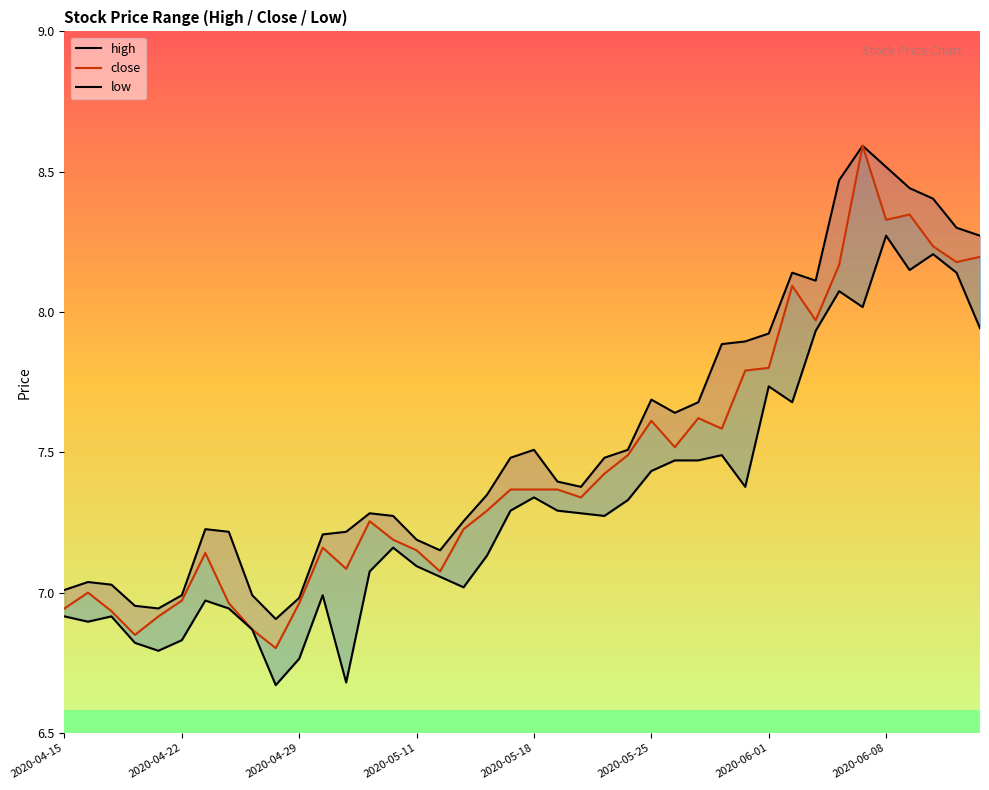

What is the value of the high point at the 16th from the left?

7.2